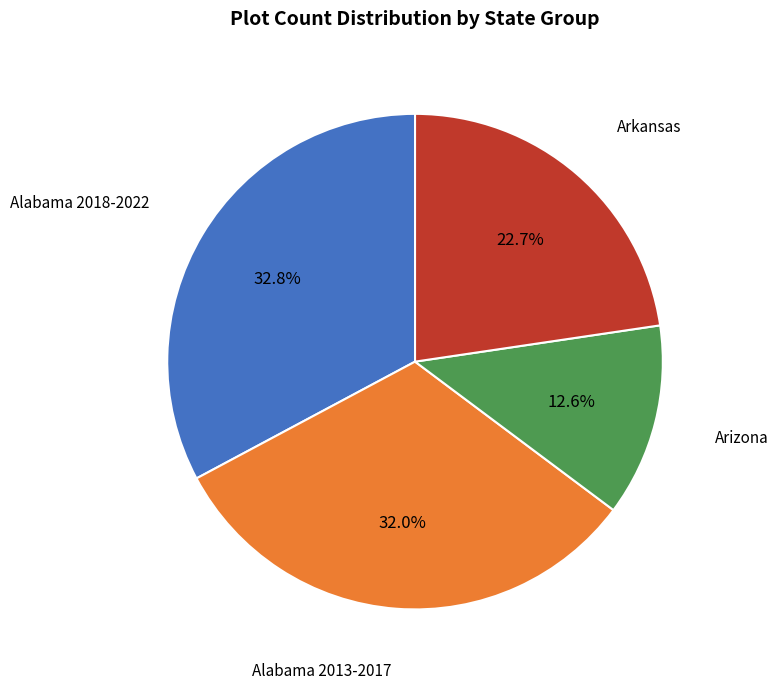

Between Arkansas and Alabama 2013-2017, which is larger?

Alabama 2013-2017